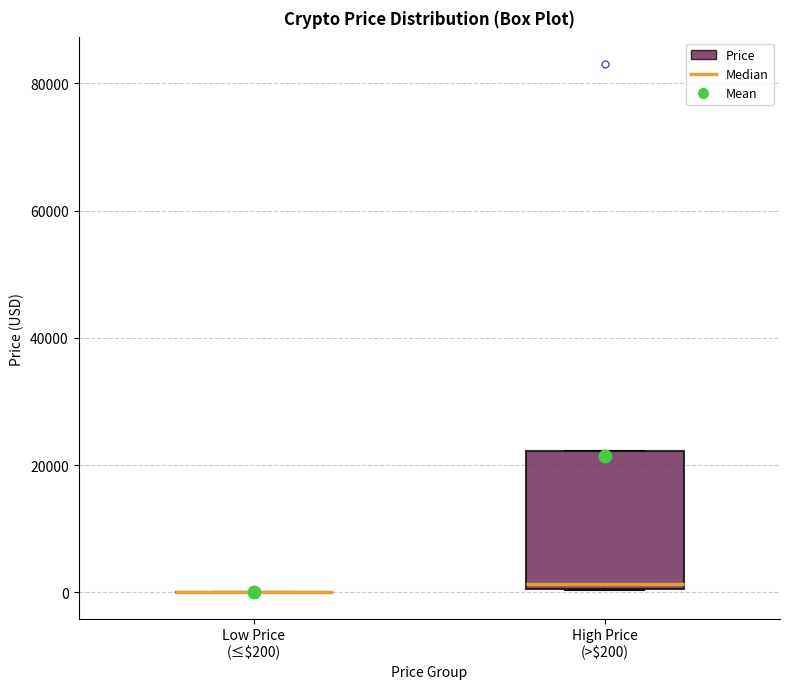

Reading left to right, read every box against the y-axis: the position of its median line, the range the box covers, and the ends of its whiskers. The values are not printed on the chart, so give them approximately, as read against the axis.

Low Price (≤$200): box collapsed to a line at 0, whiskers 0 to 0
High Price (>$200): median 2000, box 0 to 22000, whiskers 0 to 22000